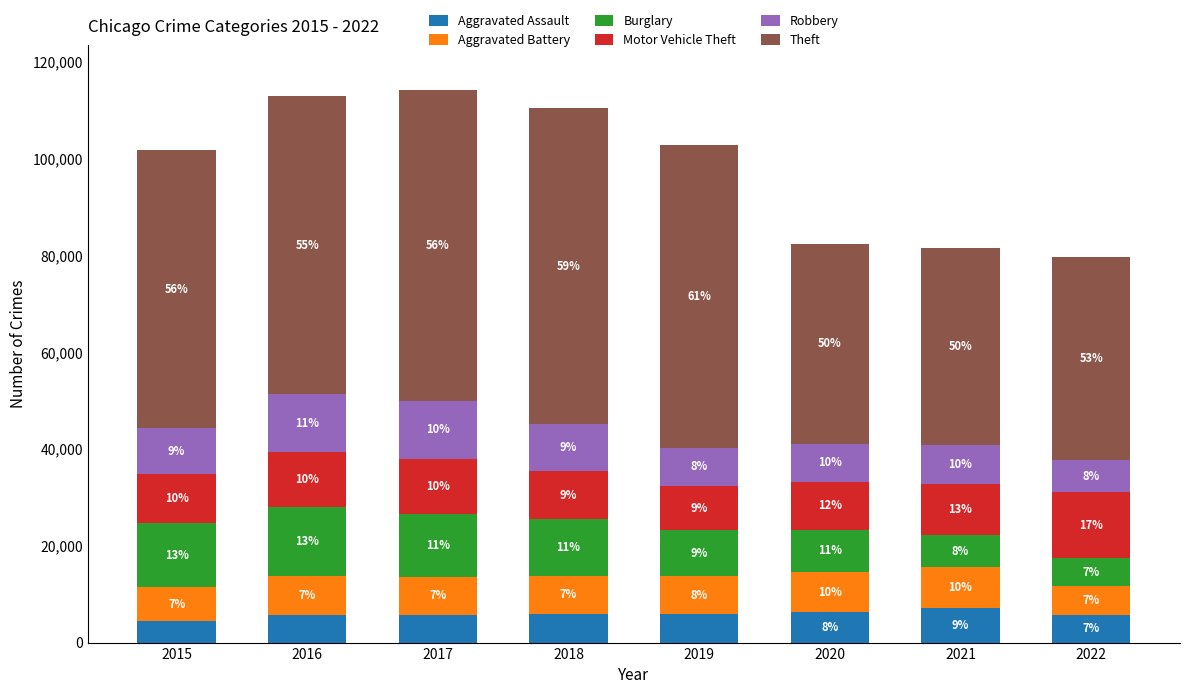

How many bars are there in total?

8